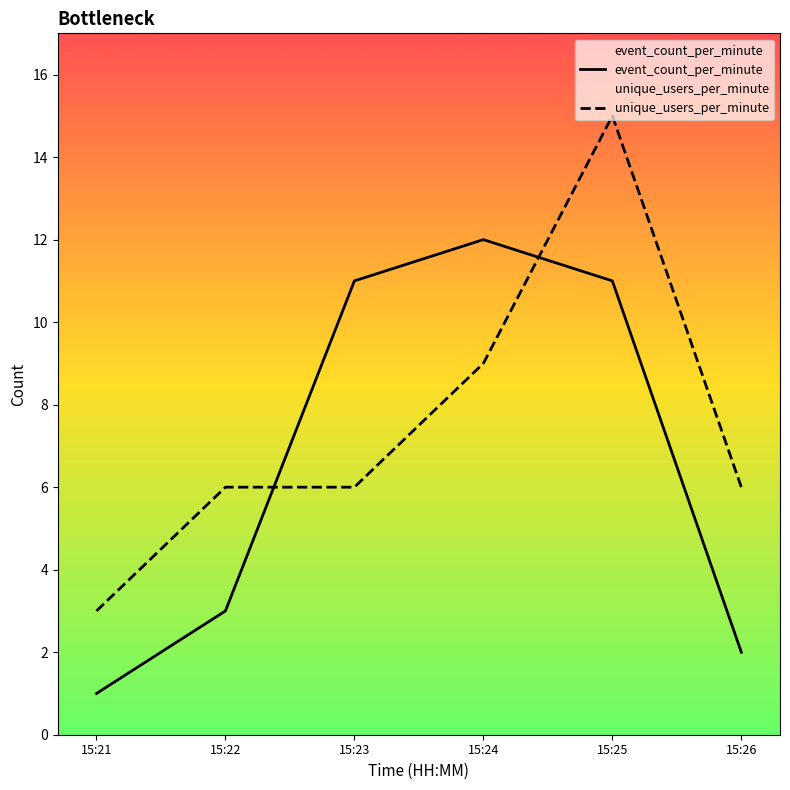

At which label does event_count_per_minute reach its peak?

15:24